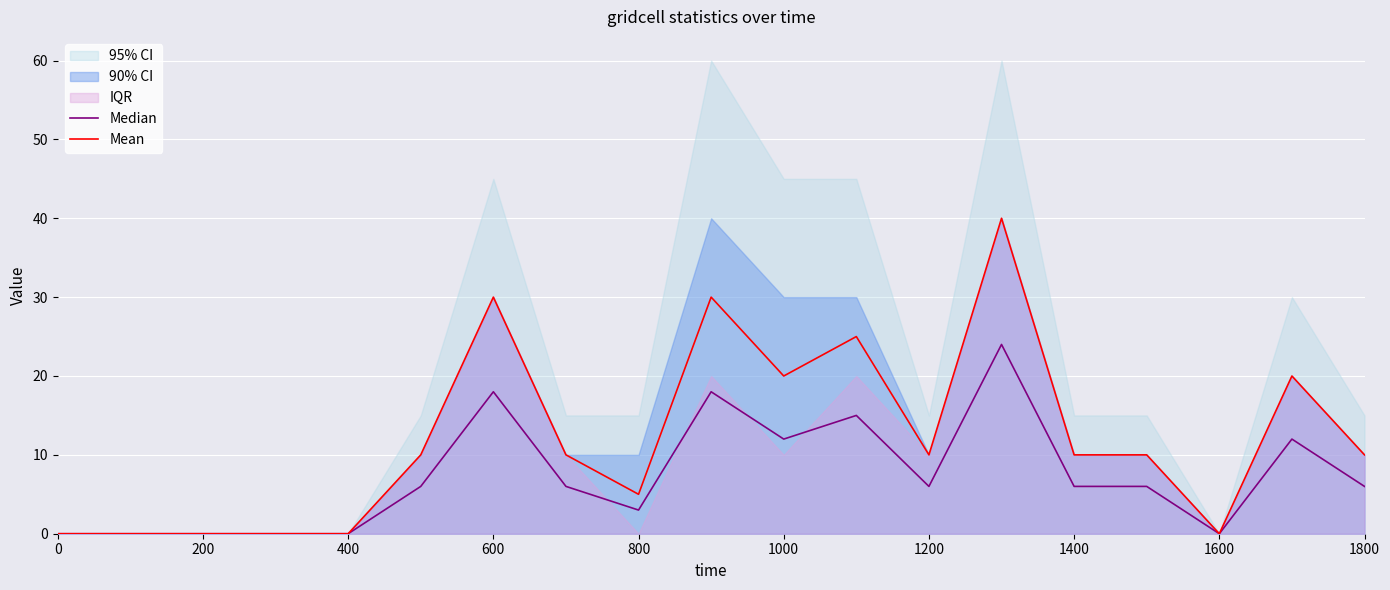

How many categories are shown in the chart?

19